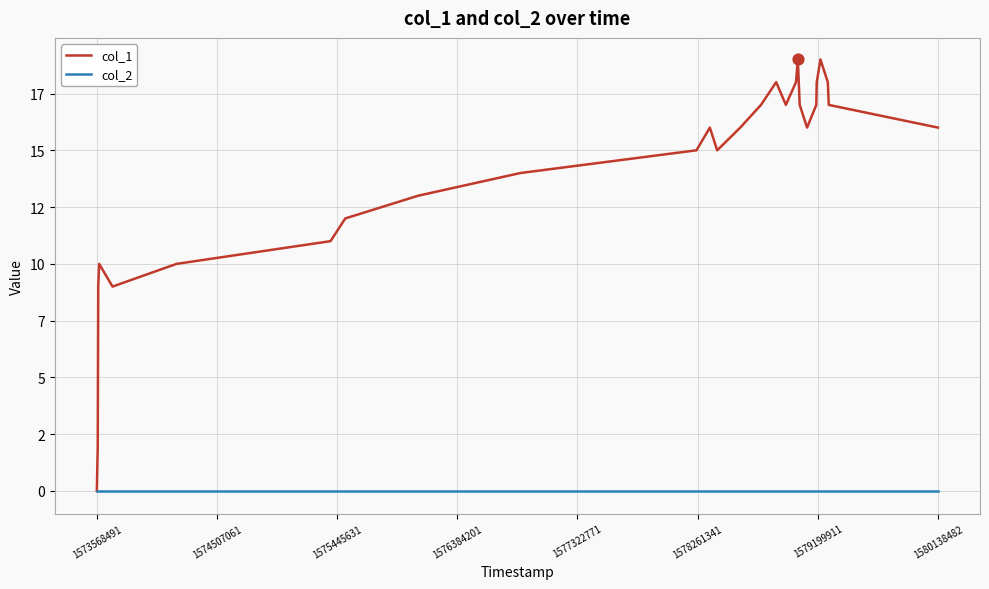

At how many categories does at least one series exceed 0?

27